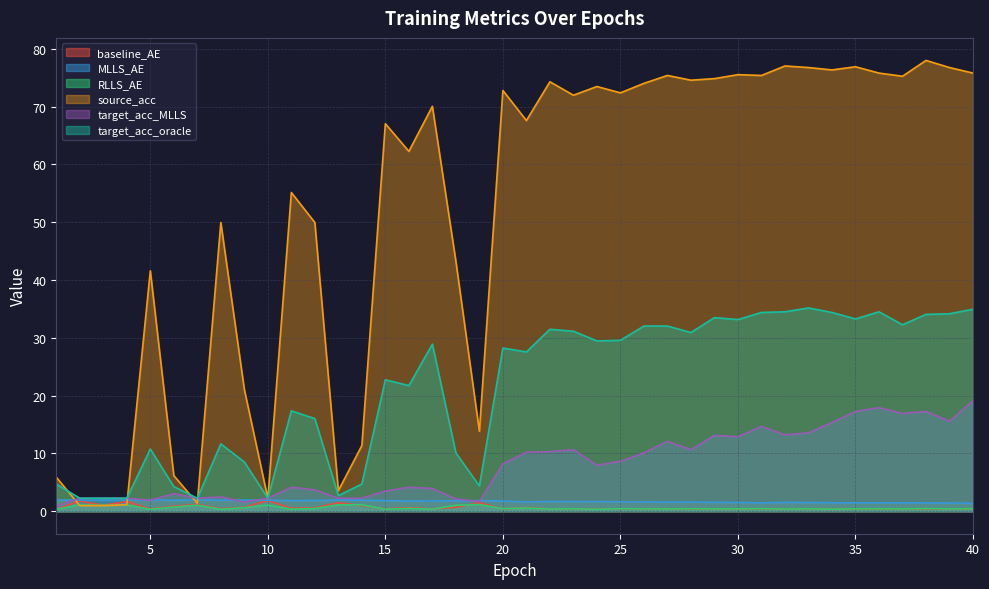

What are all the series names shown in the legend?

baseline_AE, MLLS_AE, RLLS_AE, source_acc, target_acc_MLLS, target_acc_oracle